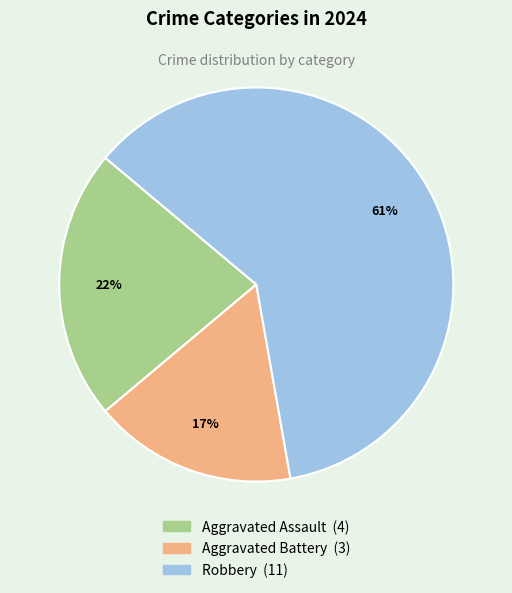

Which category has the smallest portion of the pie?

Aggravated Battery